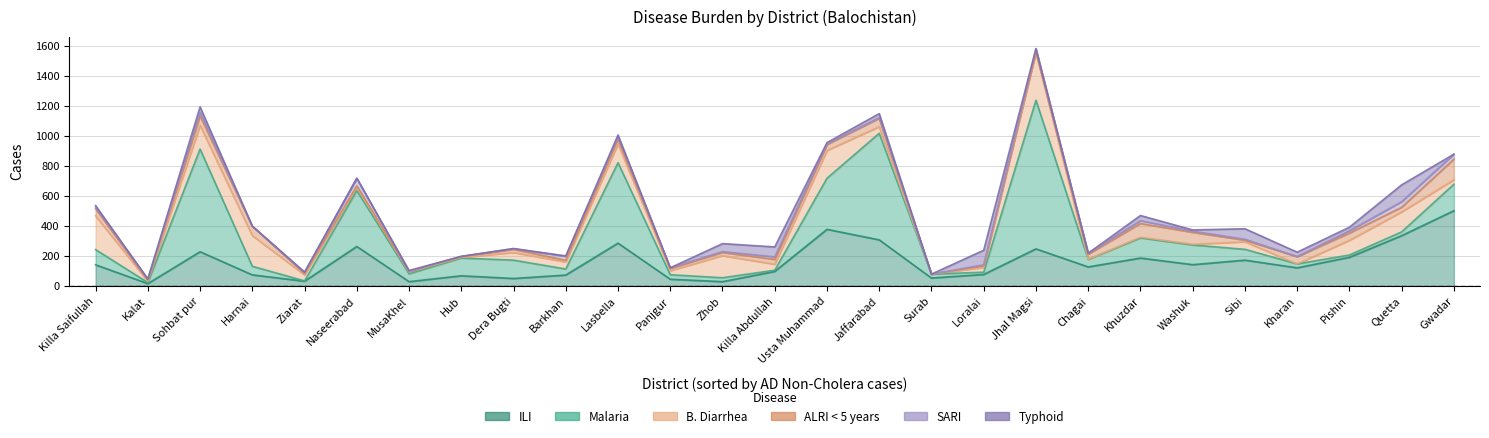

True or false: Malaria has a value of 118 at Hub.

True